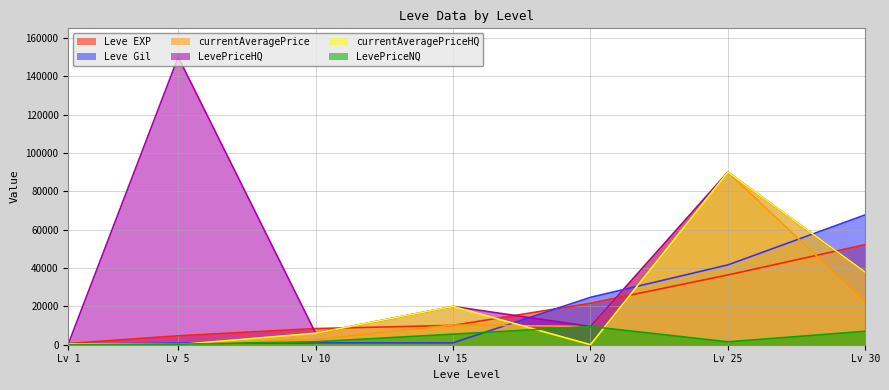

Does the chart display data point markers on the line(s)?

No